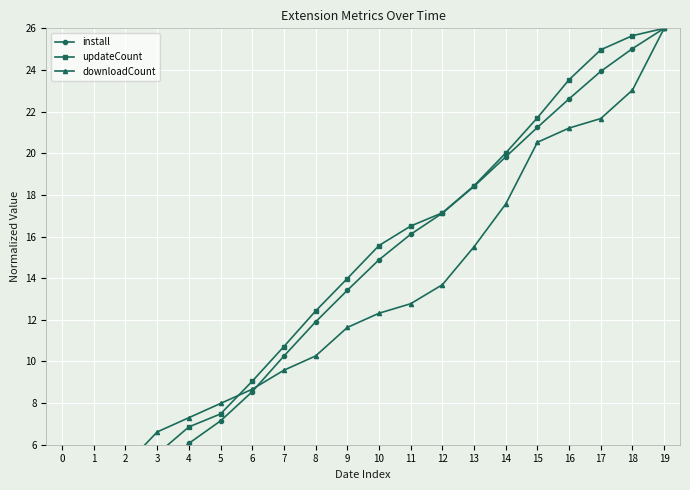

Which series has the largest range (max minus min)?

install